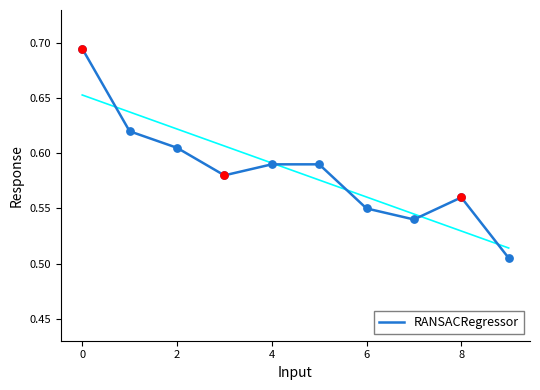

Which has a higher value, 9 or 7?

7